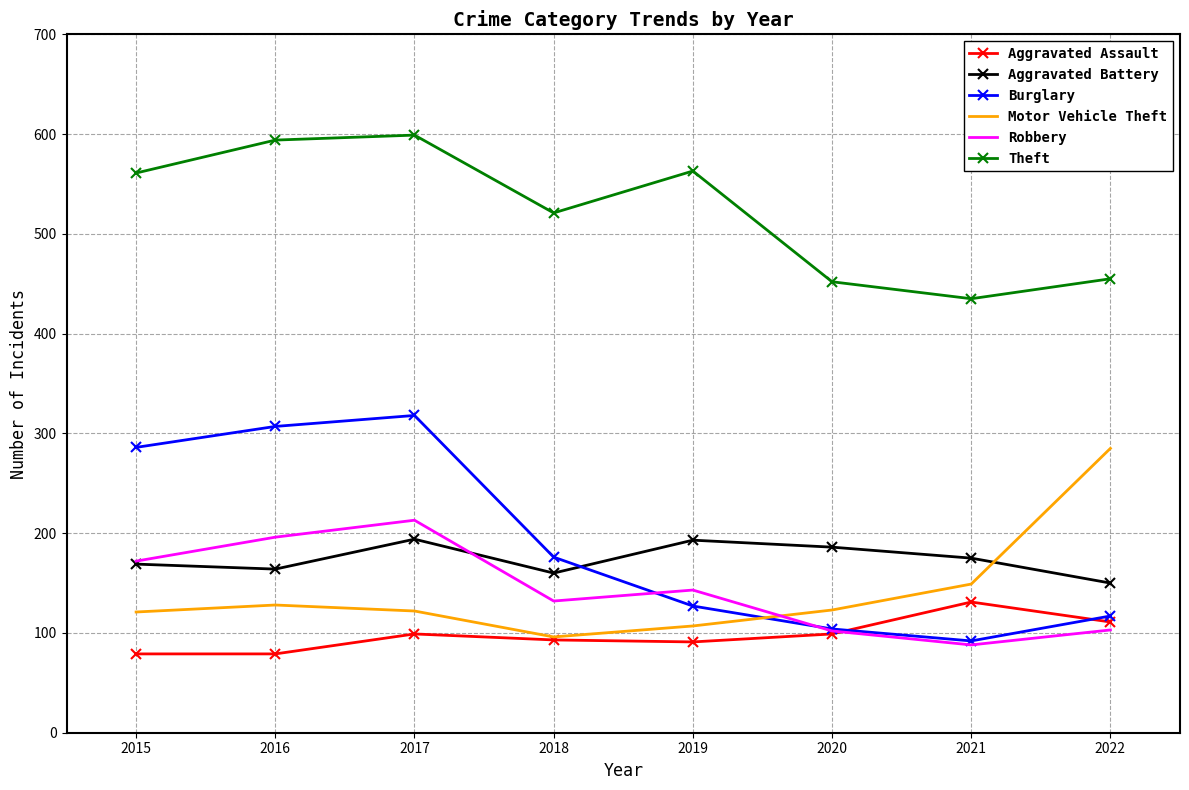

What is the spread (max minus min) of values at 2018?

428